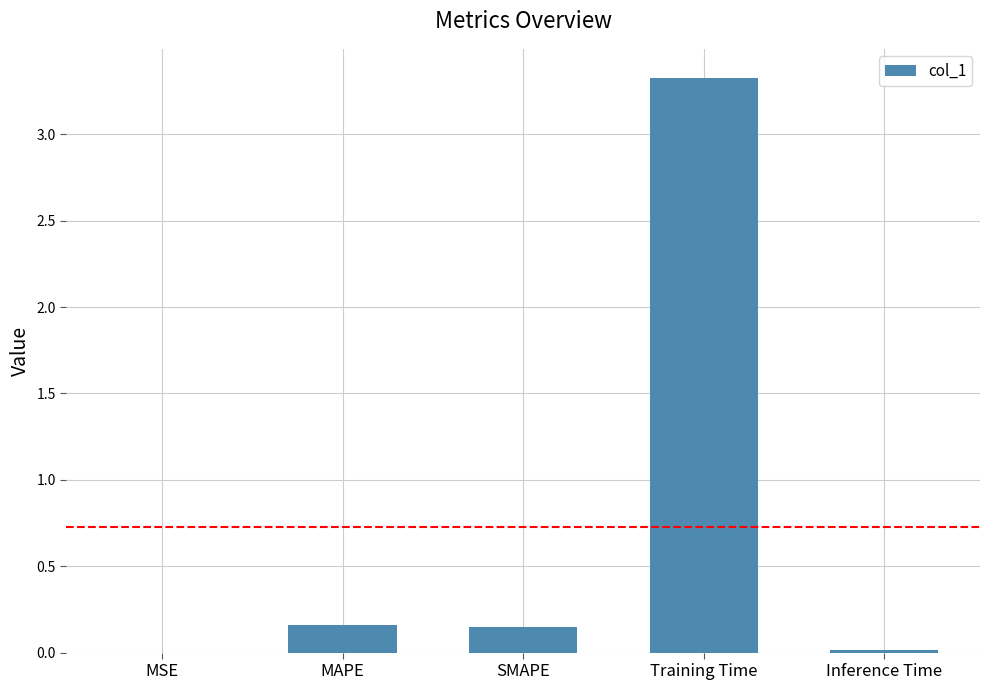

Are the bars horizontal?

No